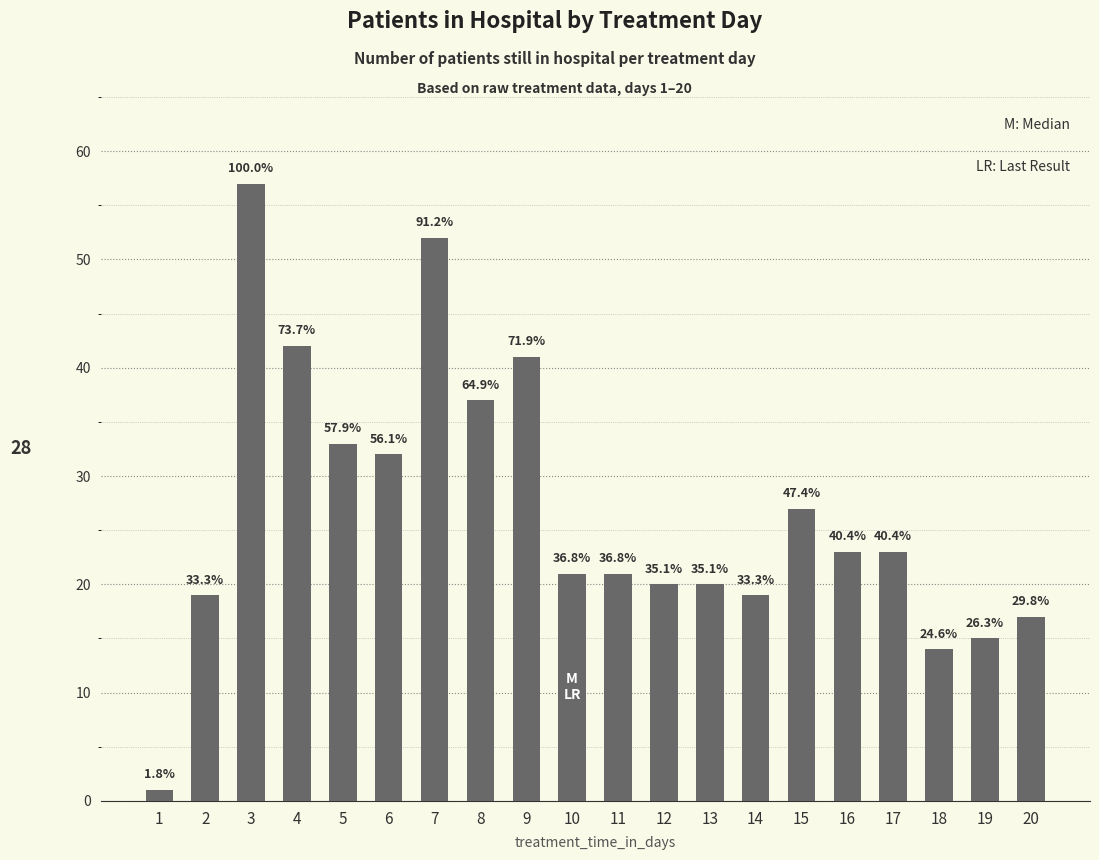

Does the chart contain any negative values?

No